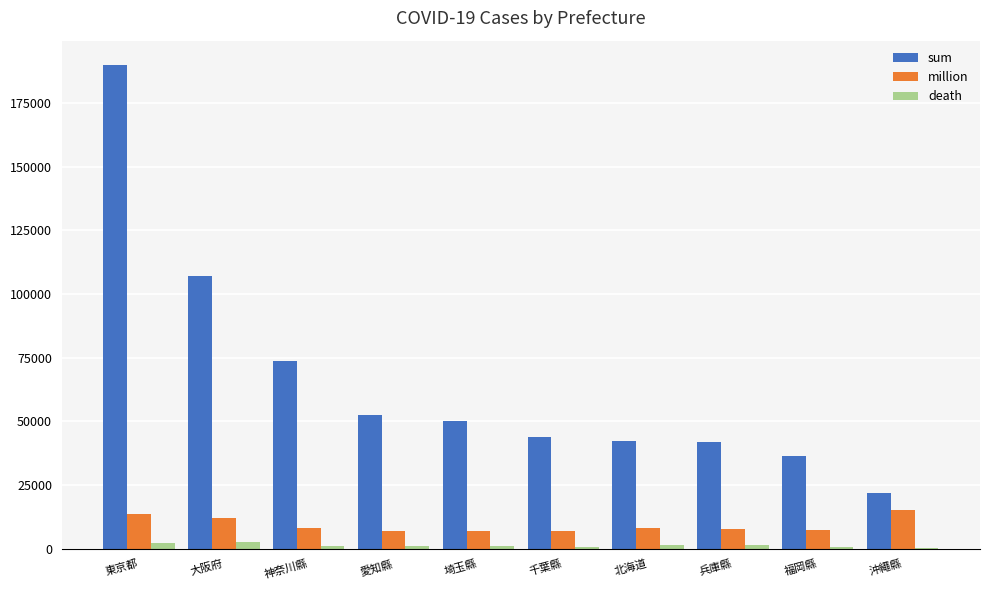

What is the maximum value shown in the chart?

189911